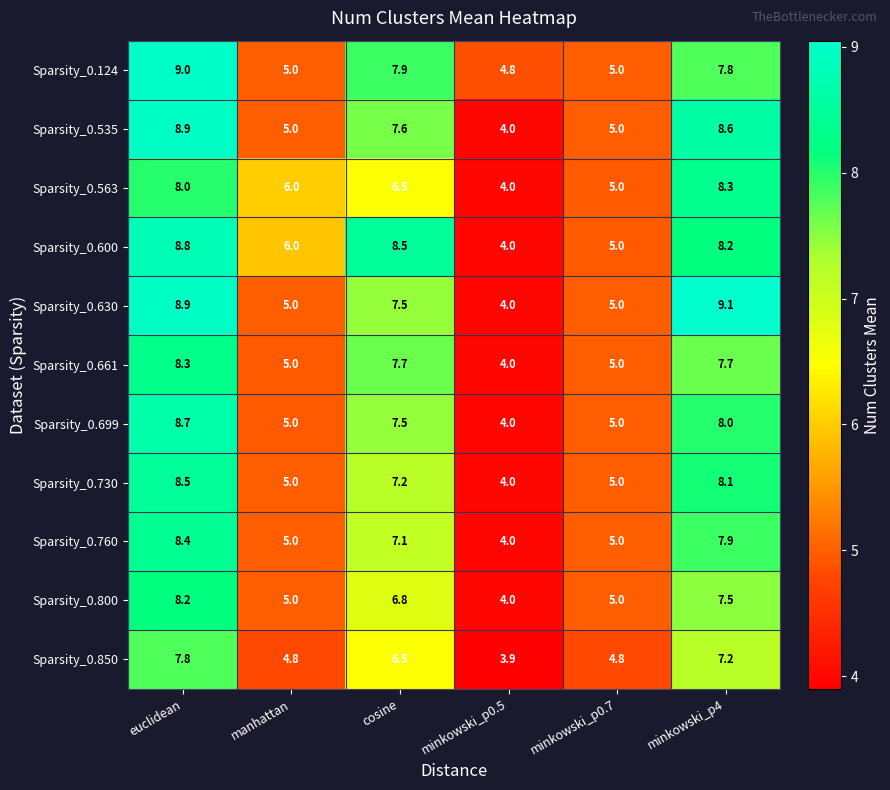

What is the difference between the maximum and second lowest values in the Sparsity_0.600 series?

3.8